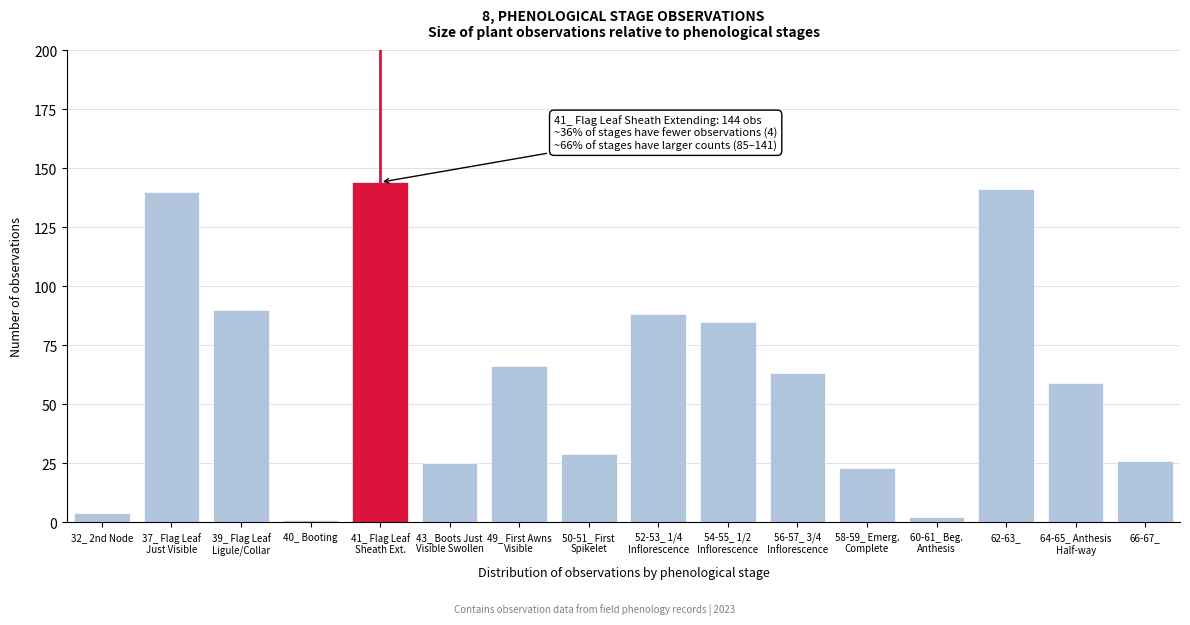

Reading right to left, extract all data points from this chart.

26	59	141	2	23	63	85	88	29	66	25	144	1	90	140	4